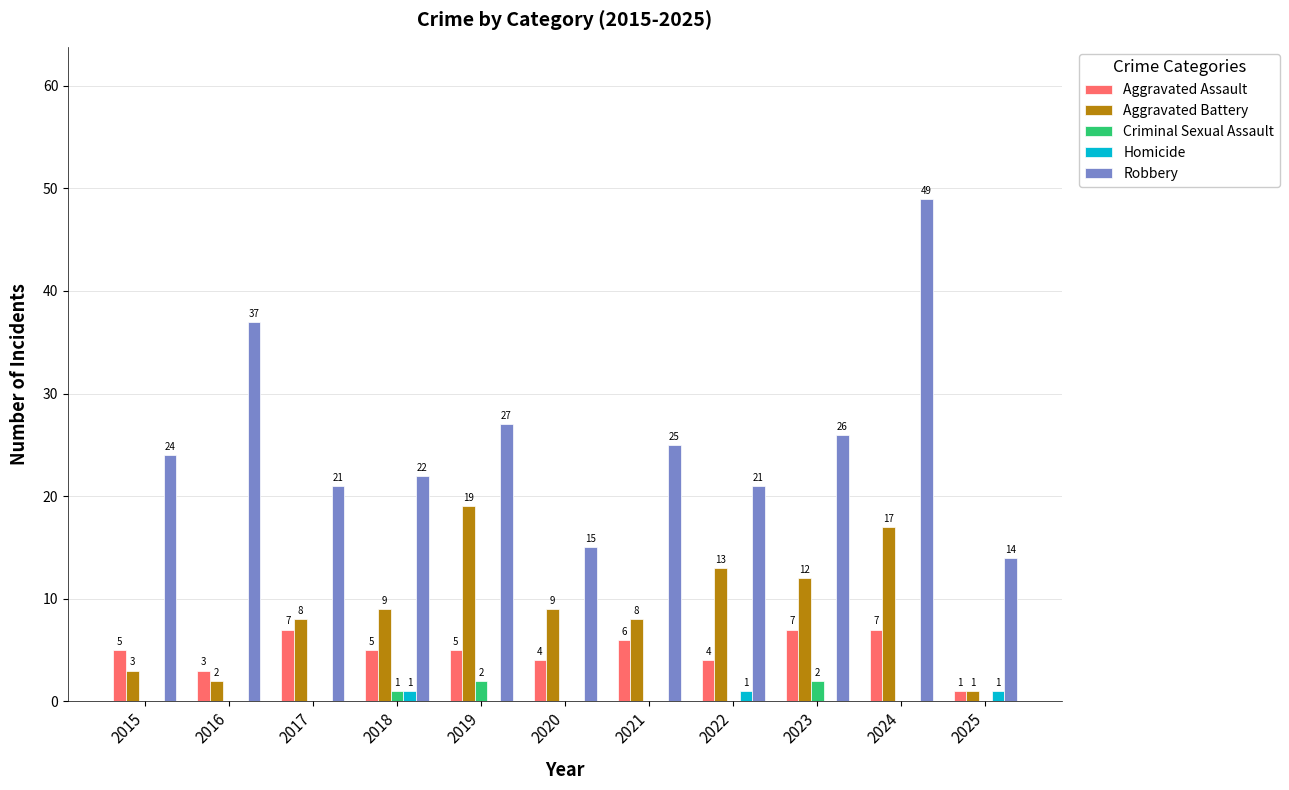

Reading right to left, what are all the values shown in this chart?

Aggravated Assault: 2025=1	2024=7	2023=7	2022=4	2021=6	2020=4	2019=5	2018=5	2017=7	2016=3	2015=5
Aggravated Battery: 2025=1	2024=17	2023=12	2022=13	2021=8	2020=9	2019=19	2018=9	2017=8	2016=2	2015=3
Criminal Sexual Assault: 2025=0	2024=0	2023=2	2022=0	2021=0	2020=0	2019=2	2018=1	2017=0	2016=0	2015=0
Homicide: 2025=1	2024=0	2023=0	2022=1	2021=0	2020=0	2019=0	2018=1	2017=0	2016=0	2015=0
Robbery: 2025=14	2024=49	2023=26	2022=21	2021=25	2020=15	2019=27	2018=22	2017=21	2016=37	2015=24